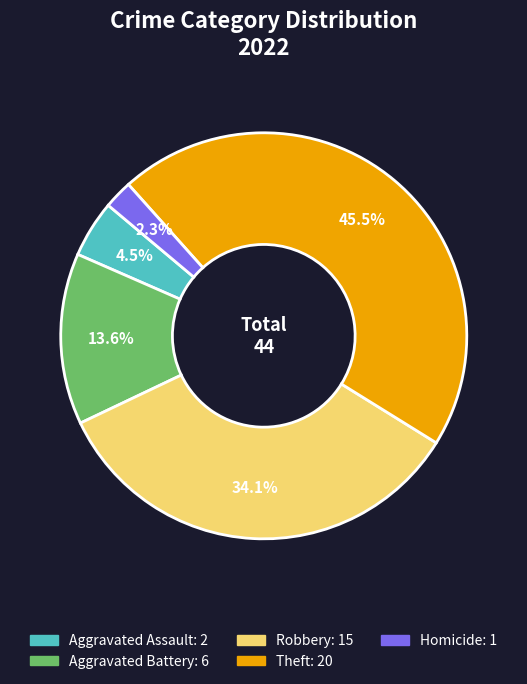

Does any single category account for the majority?

No